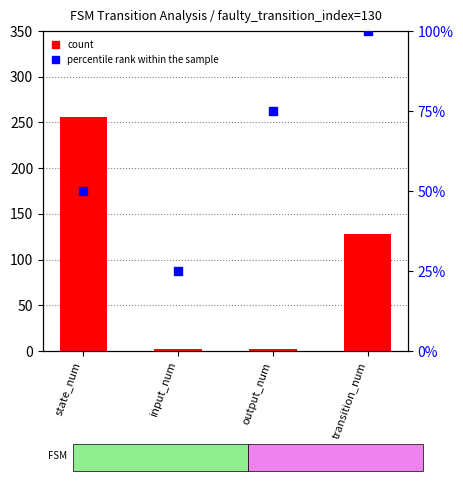

What is the total value across all series at input_num?

27